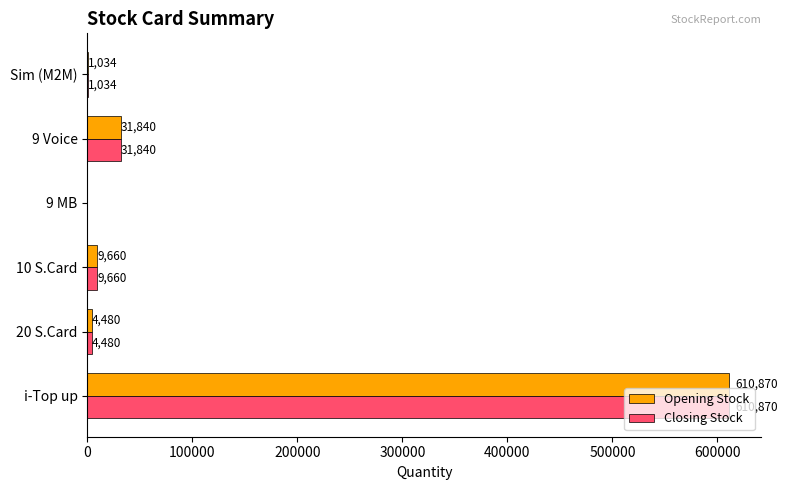

Is it true that Closing Stock equals 610870 at i-Top up?

True